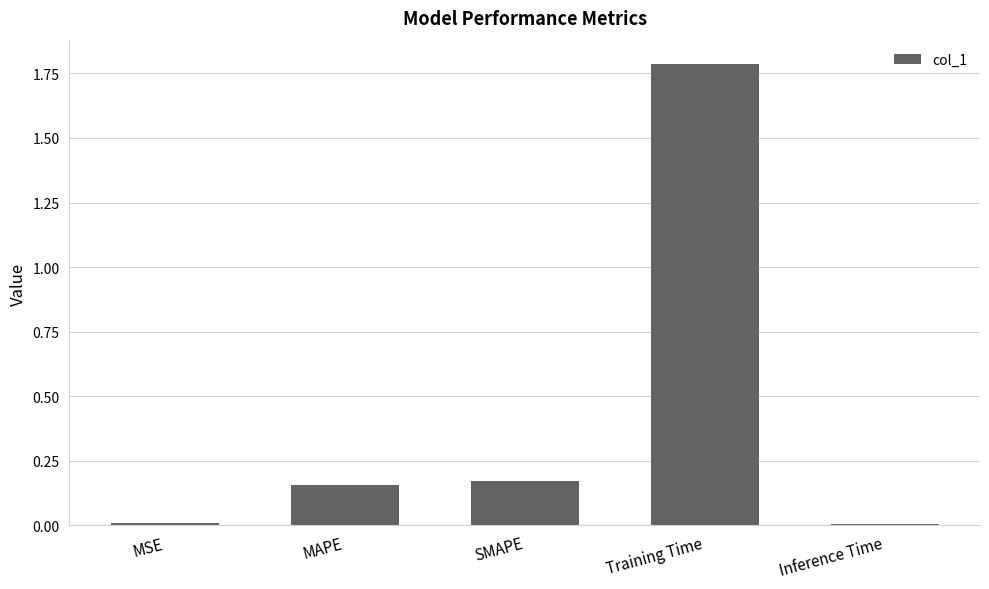

What is the greatest value displayed?

1.8